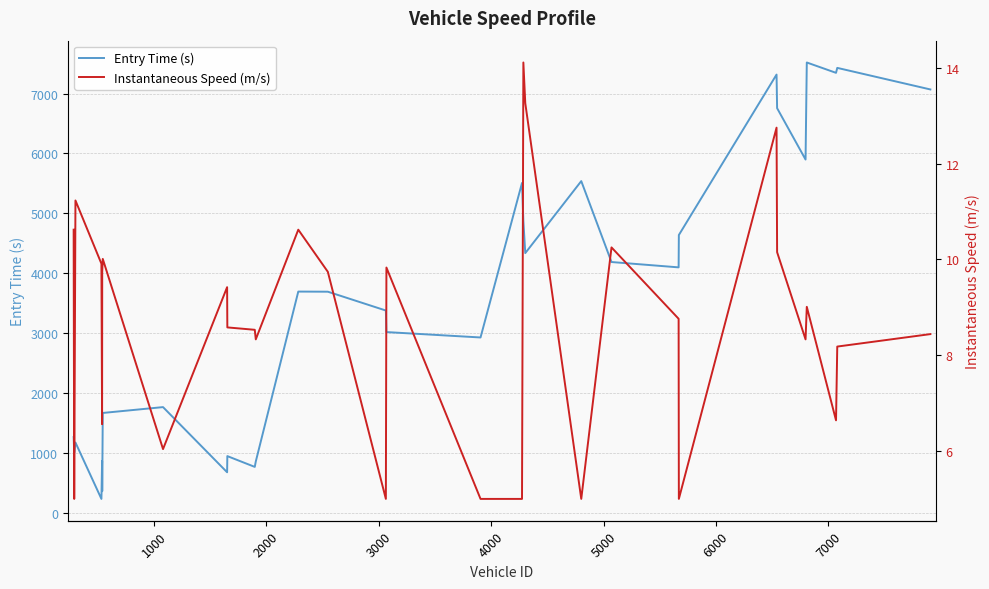

What is the maximum value for Entry Time (s)?

7518.9